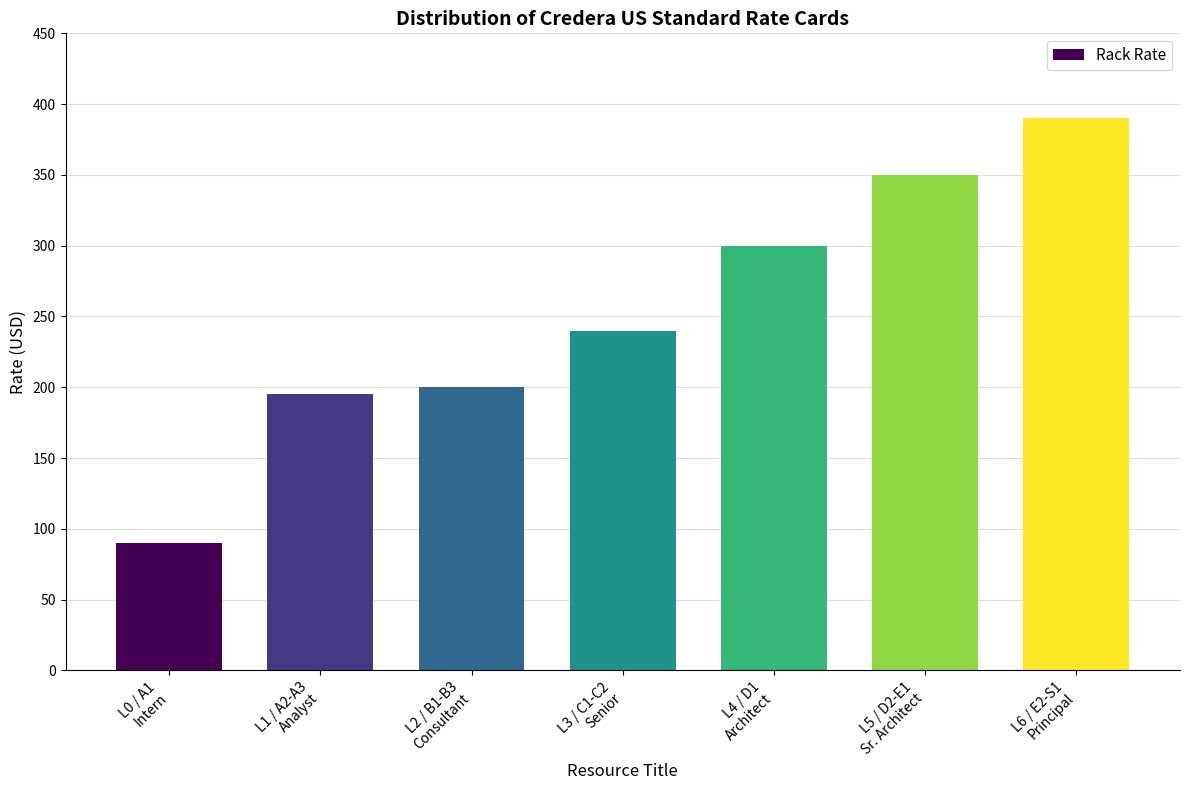

List the labels in order of value, largest first.

L6 / E2-S1
Principal, L5 / D2-E1
Sr. Architect, L4 / D1
Architect, L3 / C1-C2
Senior, L2 / B1-B3
Consultant, L1 / A2-A3
Analyst, L0 / A1
Intern